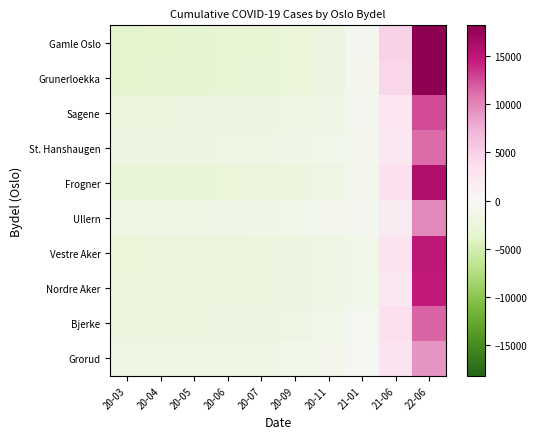

Reading left to right, transcribe all the data shown in this chart.

Gamle Oslo: 20-03=-3714.2	20-04=-3579.2	20-05=-3506.2	20-06=-3375.2	20-07=-3146.2	20-09=-2746.2	20-11=-2089.2	21-01=-759.2	21-06=4703.8	22-06=18211.8
Grunerloekka: 20-03=-3602.2	20-04=-3518.2	20-05=-3476.2	20-06=-3249.2	20-07=-3057.2	20-09=-2729.2	20-11=-2156.2	21-01=-885.2	21-06=4450.8	22-06=18222.8
Sagene: 20-03=-2375.6	20-04=-2303.6	20-05=-2273.6	20-06=-2140.6	20-07=-2061.6	20-09=-1827.6	20-11=-1472.6	21-01=-791.6	21-06=2599.4	22-06=12647.4
St. Hanshaugen: 20-03=-2096.1	20-04=-2049.1	20-05=-2027.1	20-06=-1897.1	20-07=-1825.1	20-09=-1628.1	20-11=-1367.1	21-01=-910.1	21-06=2473.9	22-06=11325.9
Frogner: 20-03=-3047.8	20-04=-2966.8	20-05=-2934.8	20-06=-2751.8	20-07=-2548.8	20-09=-2354.8	20-11=-1910.8	21-01=-1024.8	21-06=3571.2	22-06=15969.2
Ullern: 20-03=-1849.1	20-04=-1796.1	20-05=-1782.1	20-06=-1632.1	20-07=-1563.1	20-09=-1401.1	20-11=-995.1	21-01=-818.1	21-06=1958.9	22-06=9877.9
Vestre Aker: 20-03=-2615.2	20-04=-2555.2	20-05=-2538.2	20-06=-2463.2	20-07=-2400.2	20-09=-2176.2	20-11=-1740.2	21-01=-1402.2	21-06=2889.8	22-06=15000.8
Nordre Aker: 20-03=-2524.3	20-04=-2466.3	20-05=-2445.3	20-06=-2374.3	20-07=-2316.3	20-09=-2096.3	20-11=-1733.3	21-01=-1338.3	21-06=2555.7	22-06=14738.7
Bjerke: 20-03=-2401.9	20-04=-2346.9	20-05=-2312.9	20-06=-2245.9	20-07=-2198.9	20-09=-1792.9	20-11=-1314.9	21-01=-579.9	21-06=3551.1	22-06=11643.1
Grorud: 20-03=-1984.1	20-04=-1928.1	20-05=-1880.1	20-06=-1810.1	20-07=-1749.1	20-09=-1395.1	20-11=-1042.1	21-01=-443.1	21-06=3055.9	22-06=9175.9